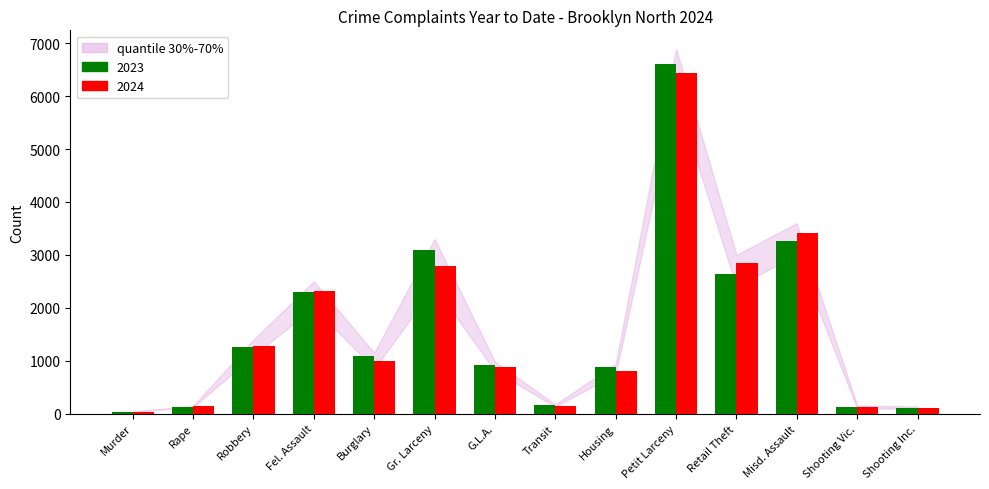

Is the value of 2024 at Burglary greater than the value of 2023 at Petit Larceny?

No